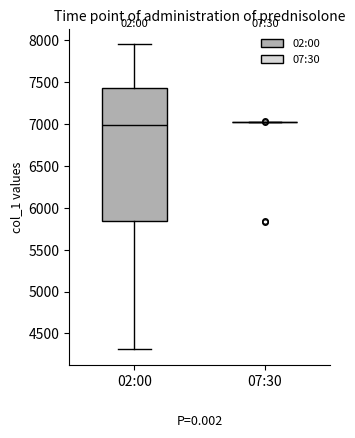

Reading left to right, transcribe this box plot: for each box, give where its median line is, the range the box spans, and where its two whiskers end, as read against the y-axis. The values are not printed on the chart, so give them approximately, as read against the axis.

02:00: median 7000, box 5850 to 7450, whiskers 4300 to 7950
07:30: box collapsed to a line at 7050, whiskers 7050 to 7050